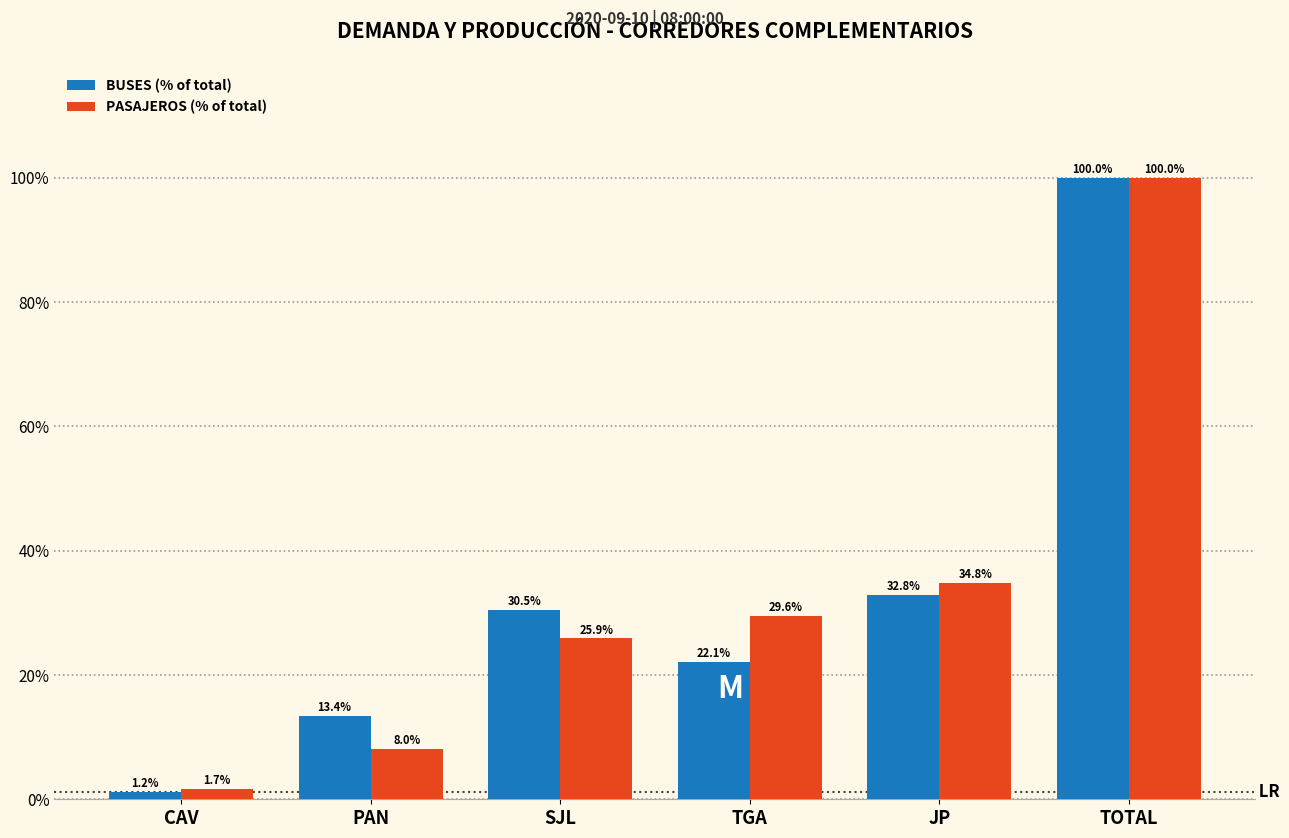

What is the value of the BUSES (% of total) bar at the 4th from the left?

22.1